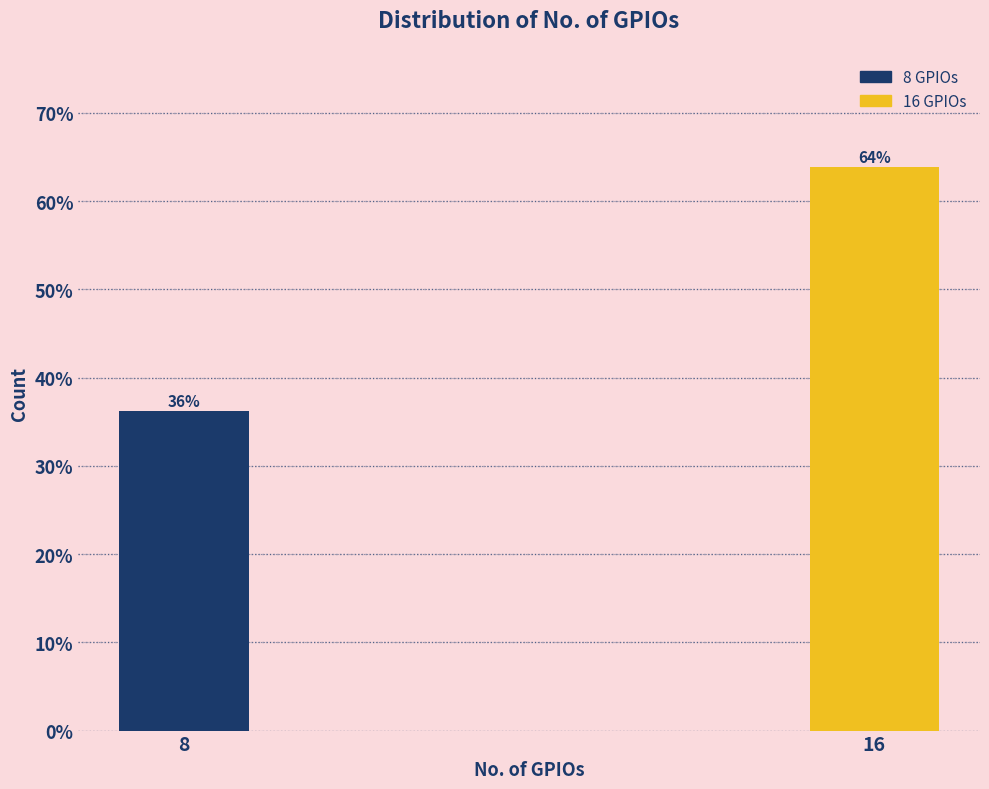

Approximately how many times larger is the value at 8 compared to 16?

0.6